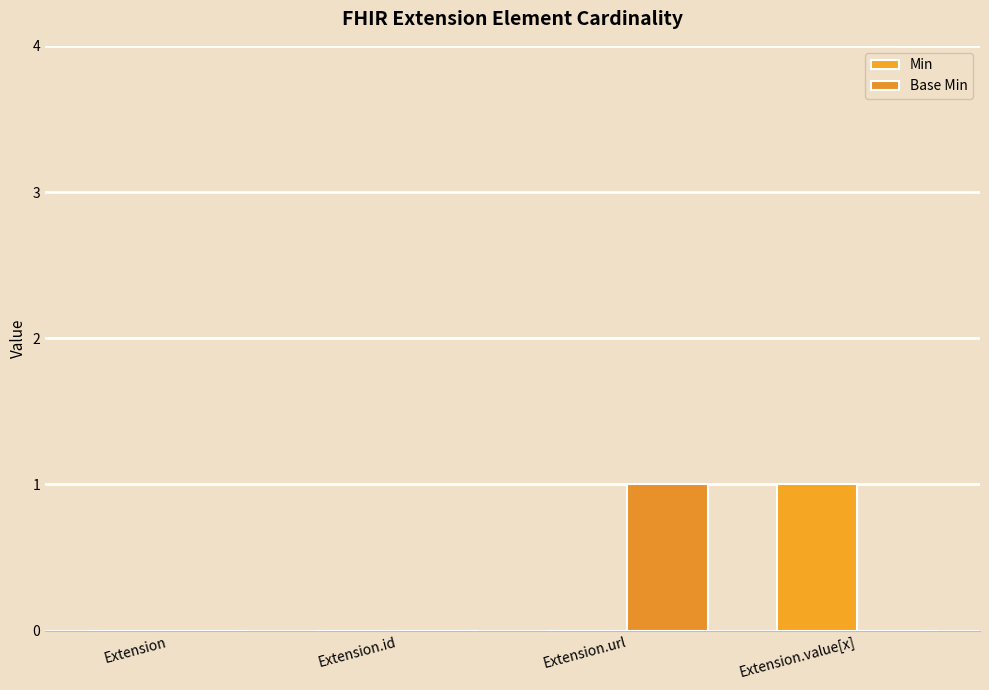

Which series has the largest total across all categories?

Min